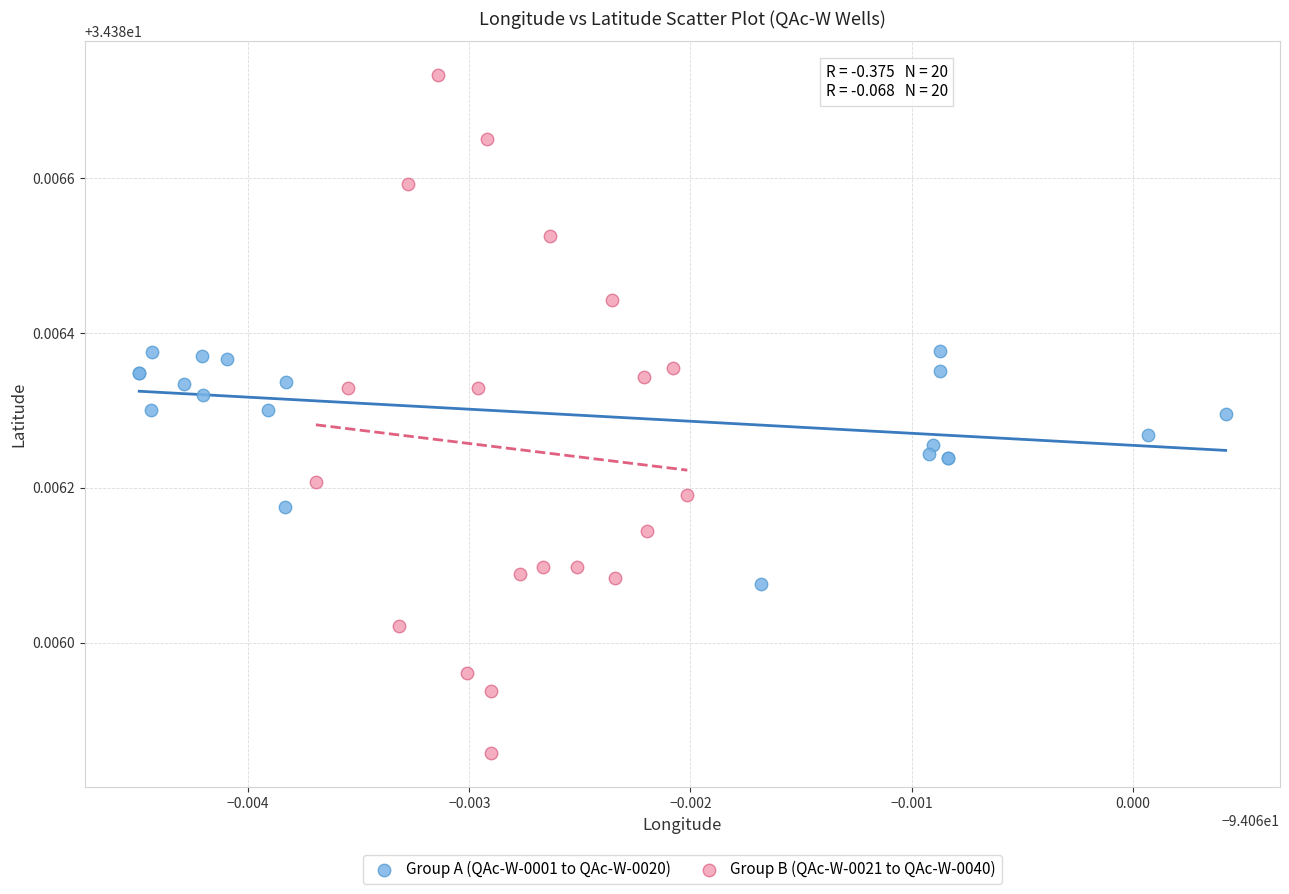

What are all the series names shown in the legend?

Group A (QAc-W-0001 to QAc-W-0020), Group B (QAc-W-0021 to QAc-W-0040)